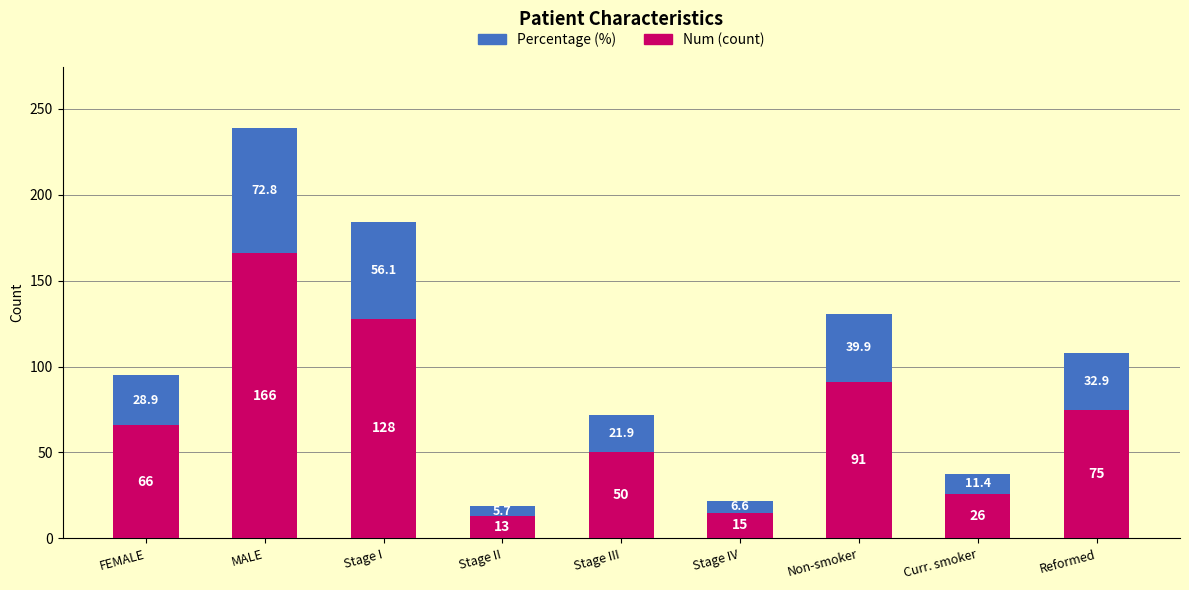

What is the total value across all series at FEMALE?

95.0